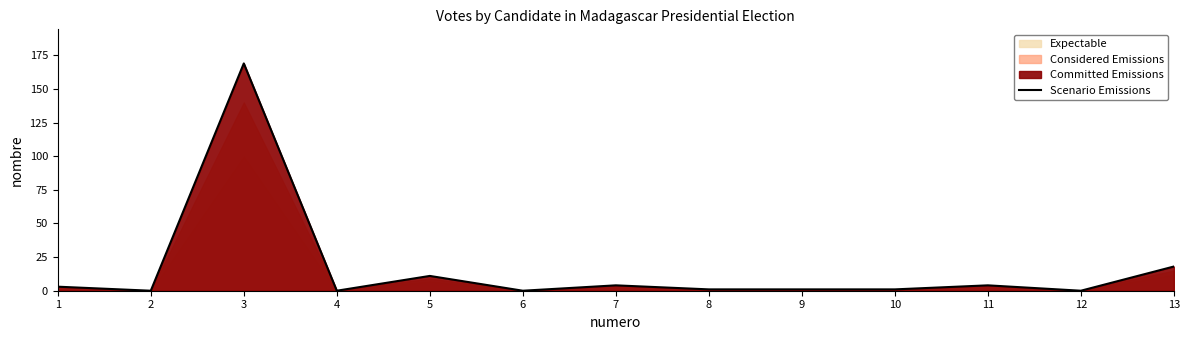

Reading left to right, what are all the values shown in this chart?

1=3	2=0	3=169	4=0	5=11	6=0	7=4	8=1	9=1	10=1	11=4	12=0	13=18